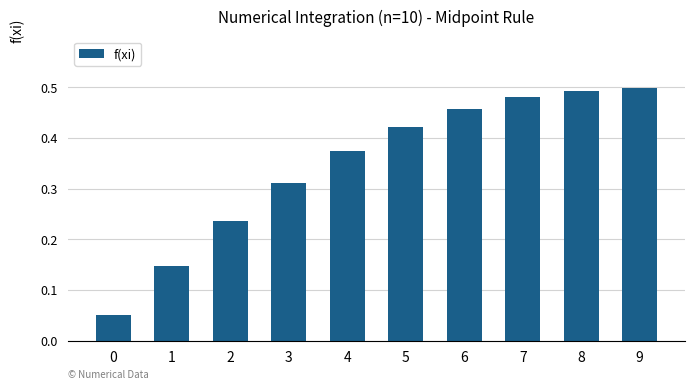

What is the sum of the values at 3 and 9?

0.8